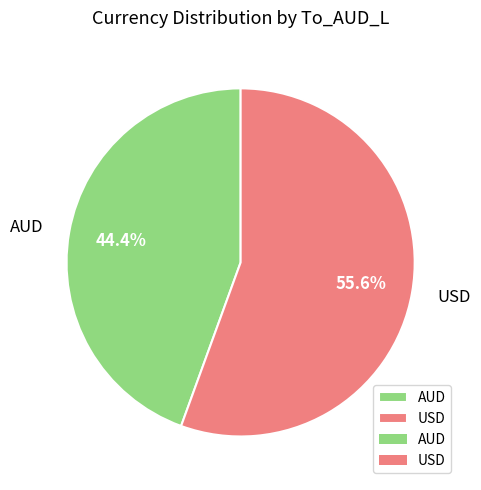

To the nearest percent, what portion does USD represent?

56%